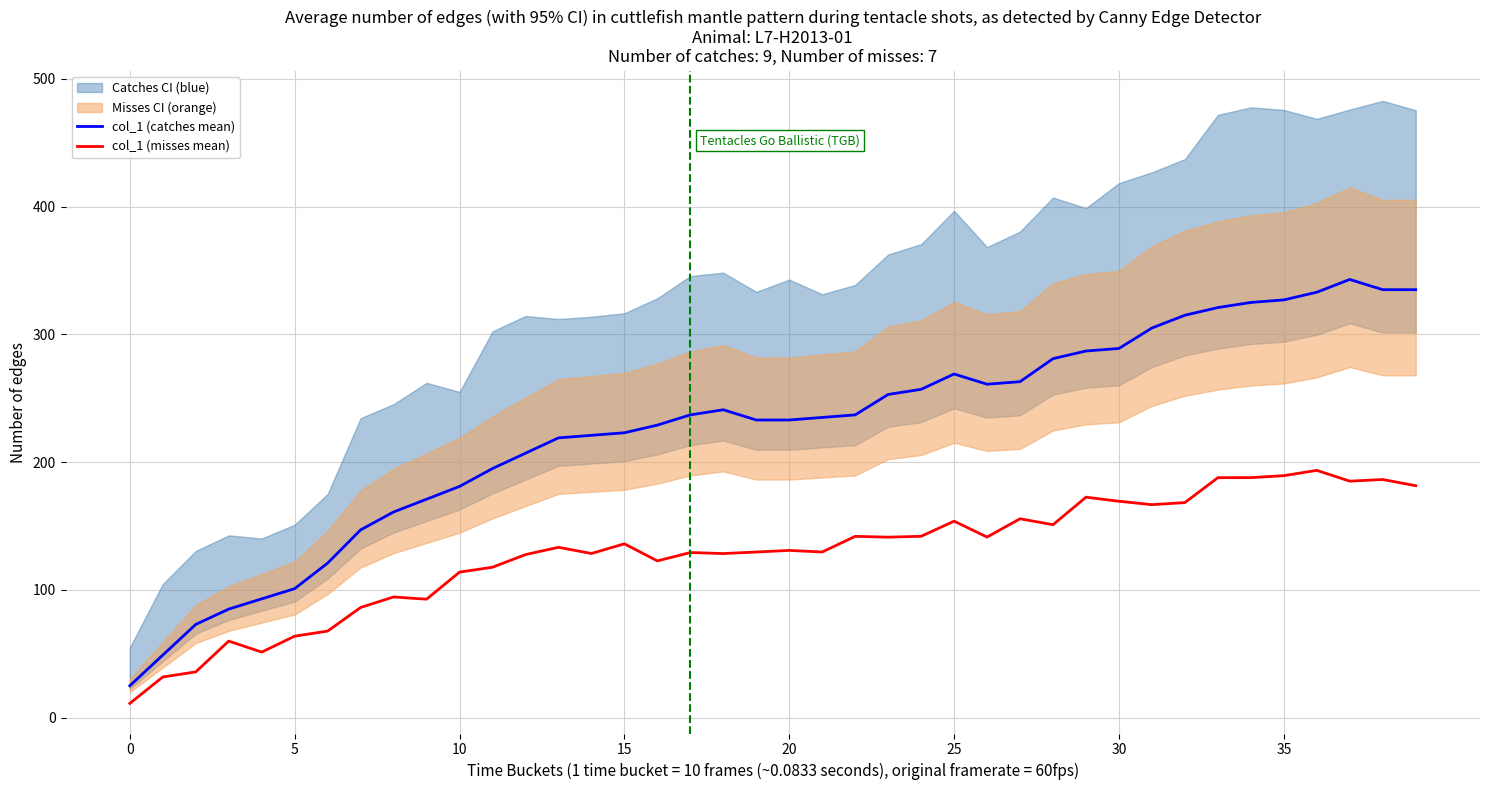

How many distinct data groups are displayed?

2